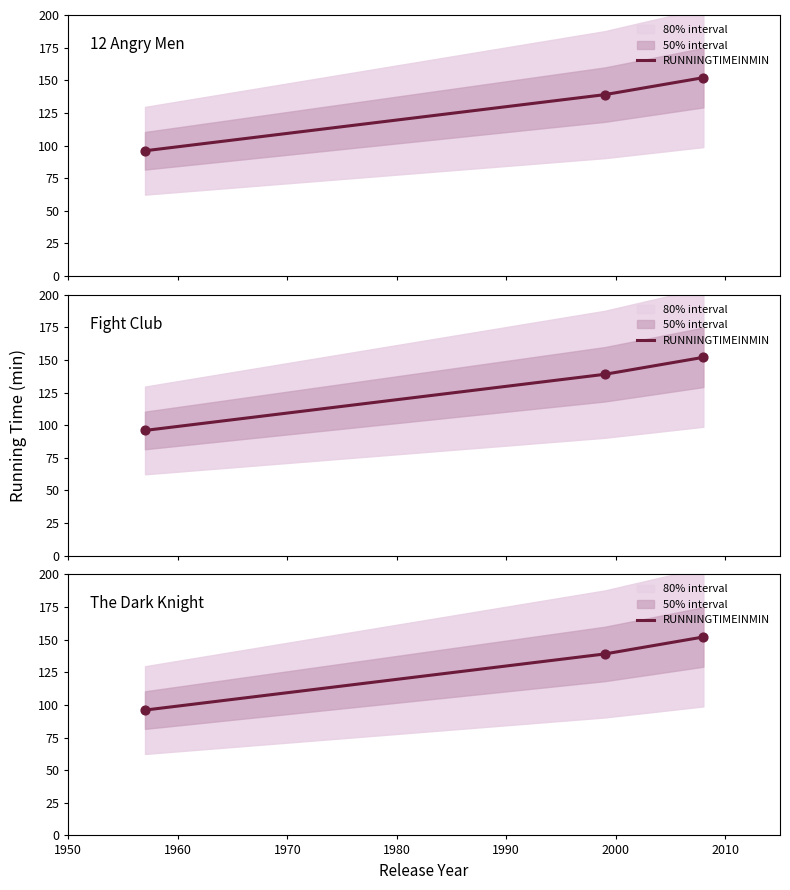

Approximately how many times larger is the value at 1960 compared to 1950?

1.4